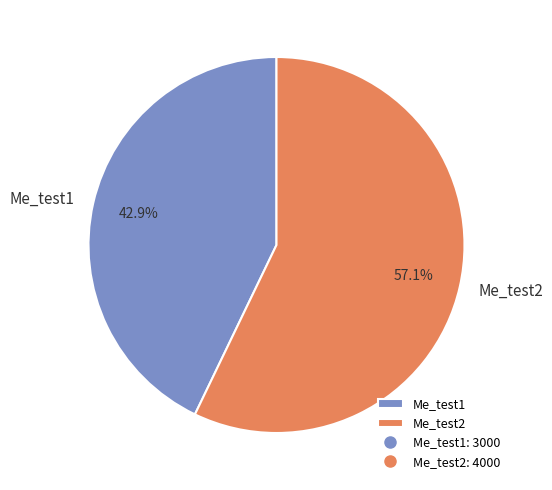

Between Me_test2 and Me_test1, which is larger?

Me_test2